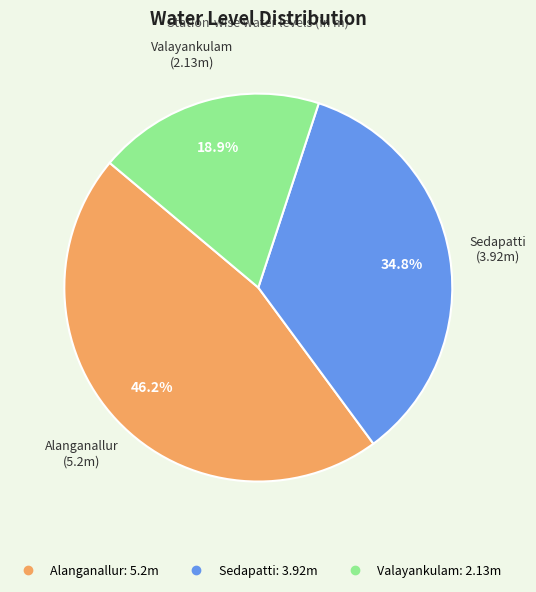

Rank the categories by value from highest to lowest.

Alanganallur, Sedapatti, Valayankulam